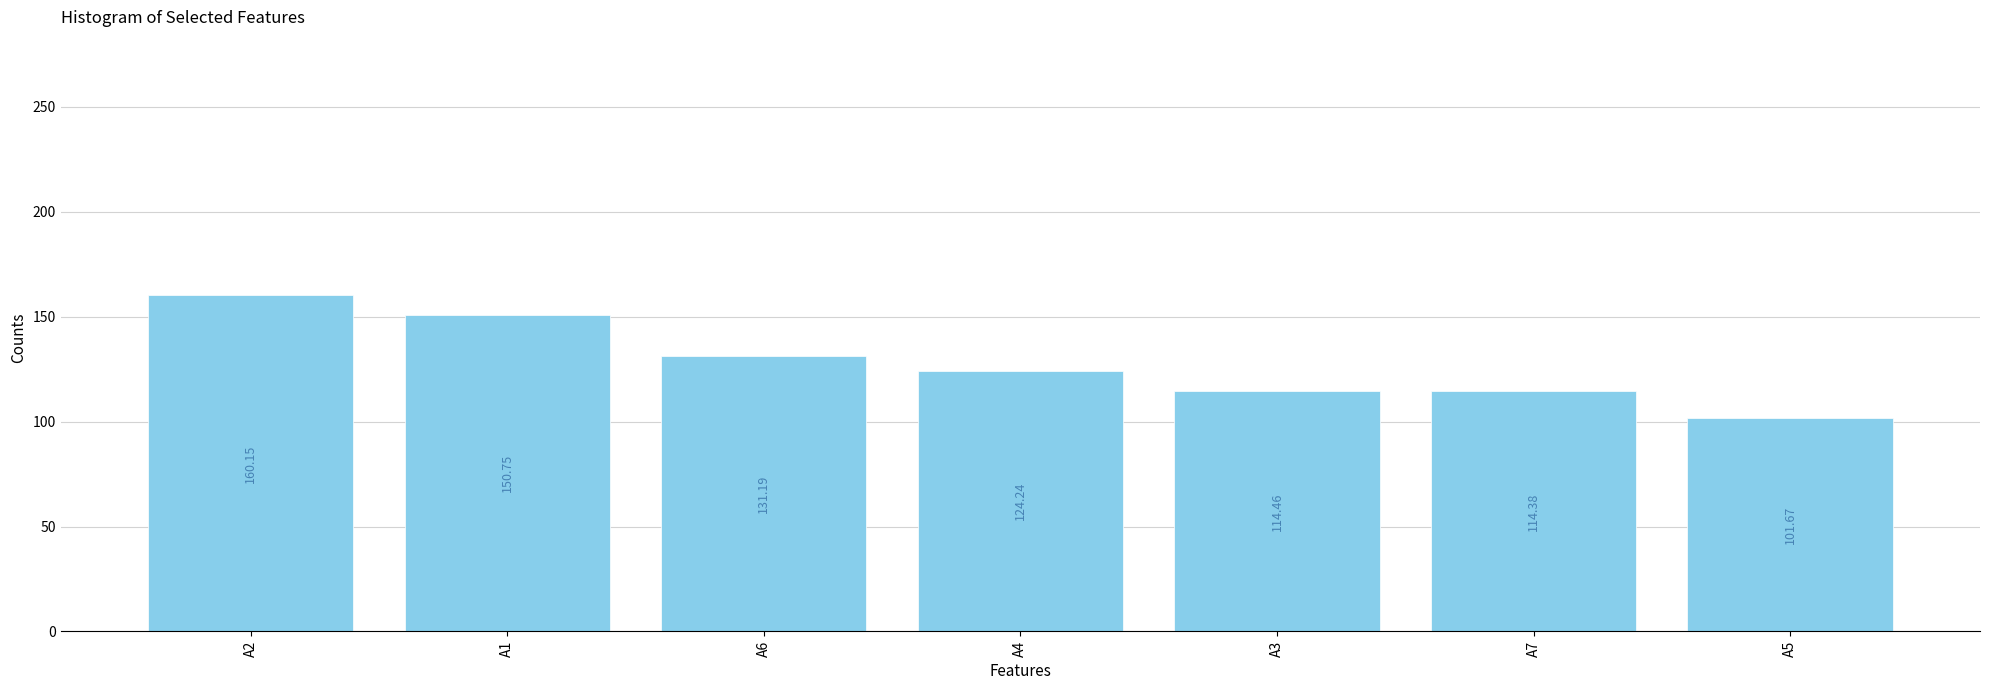

The chart shows a value of 150.8 at A1. True or false?

True